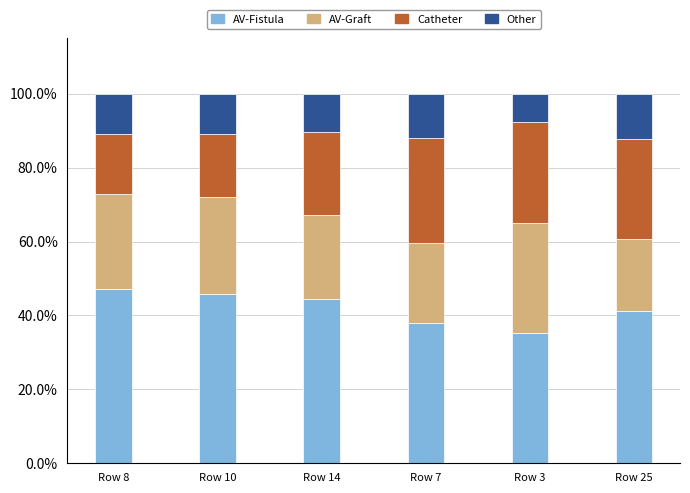

The value of Other at Row 8 is 0.2. True or false?

False